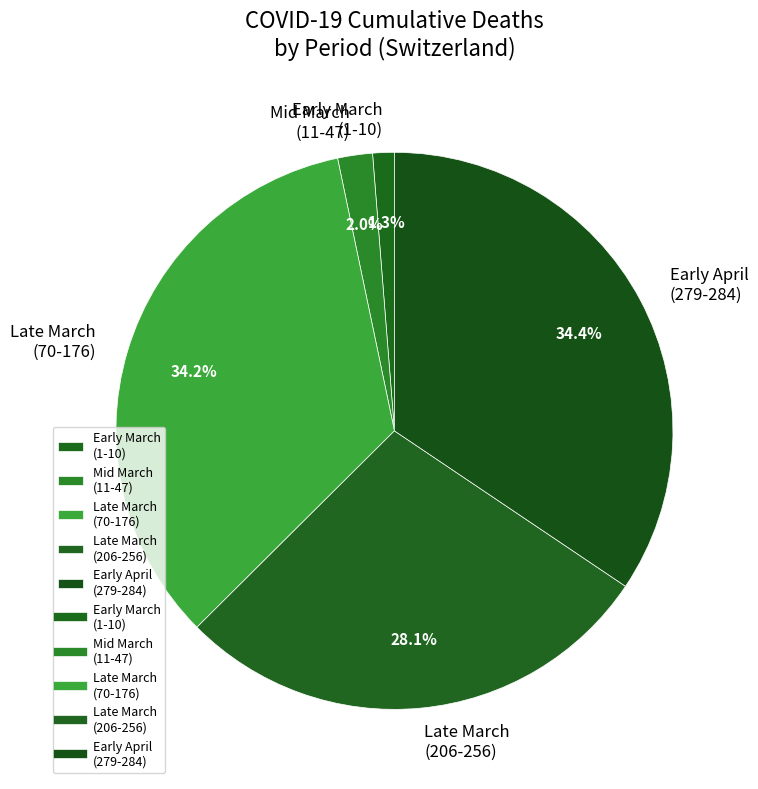

Between Early March (1-10) and Late March (70-176), which is larger?

Late March (70-176)